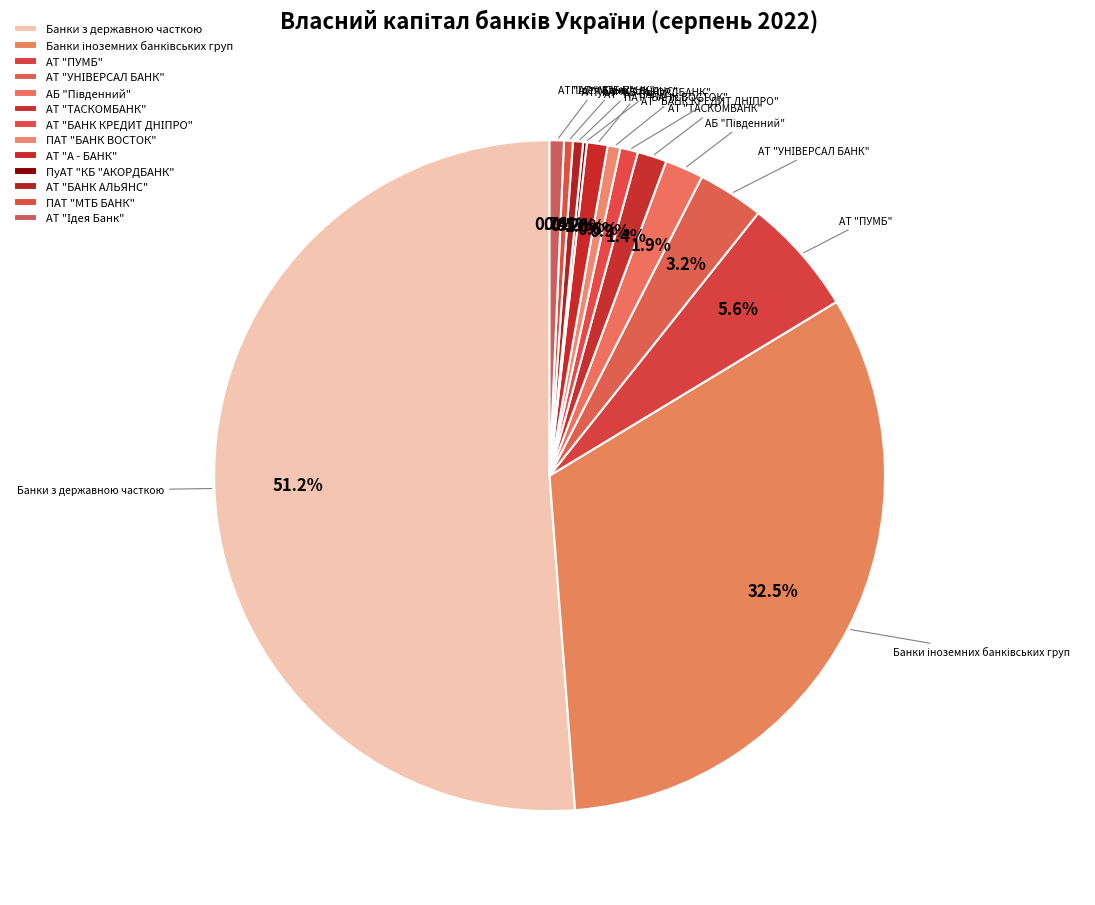

To the nearest percent, what is the average slice percentage?

8%